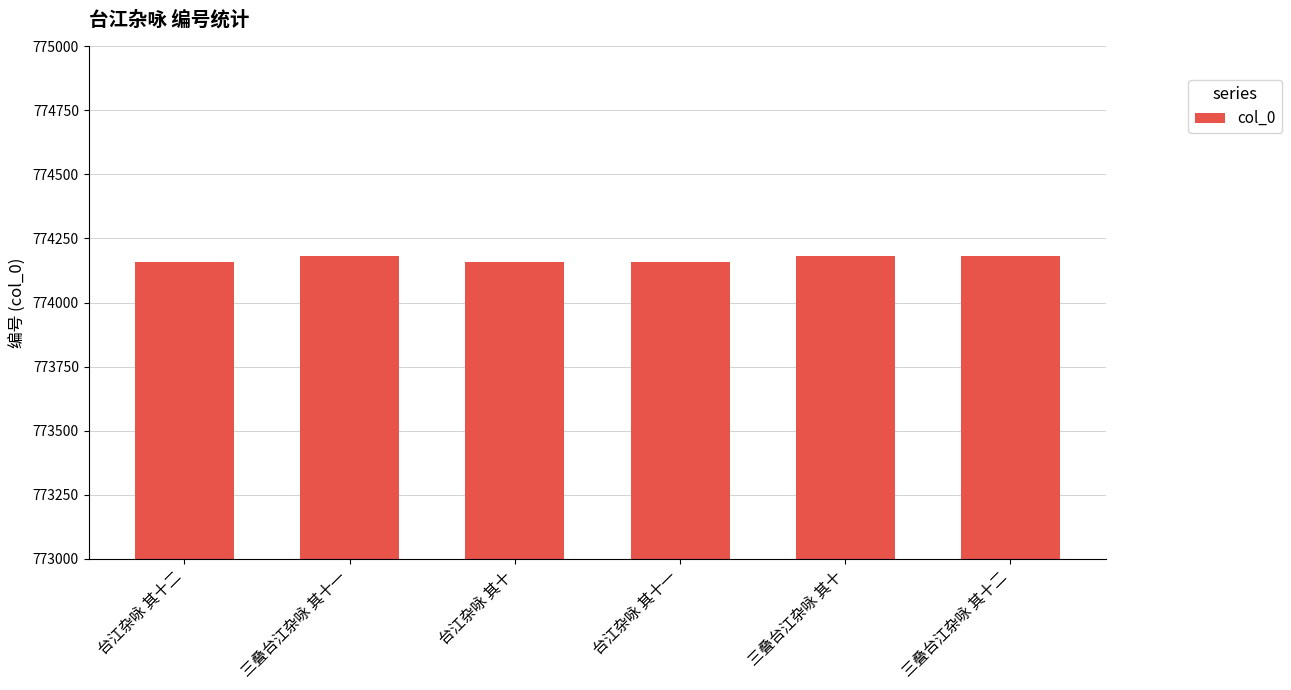

How many values are below 774181?

3